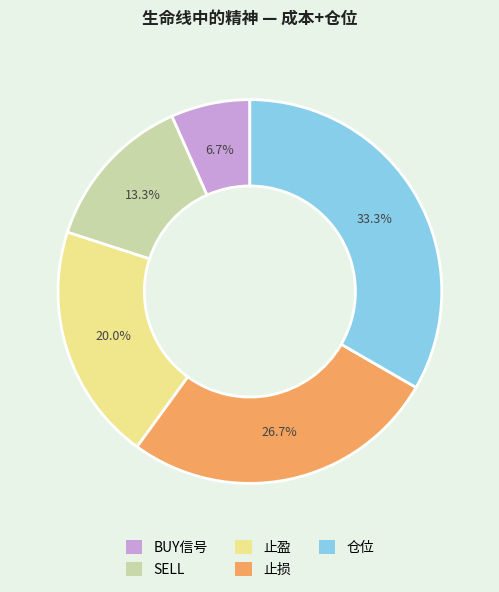

Combined, do BUY信号 and 止盈 account for over 50%?

No